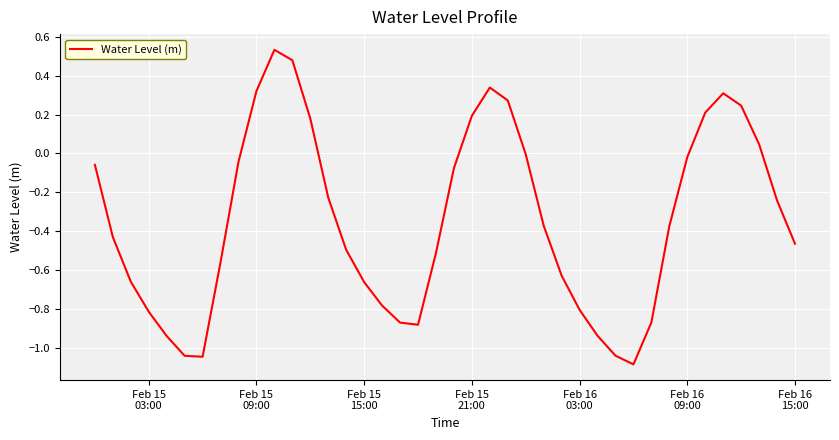

What is the smallest value displayed?

-1.1